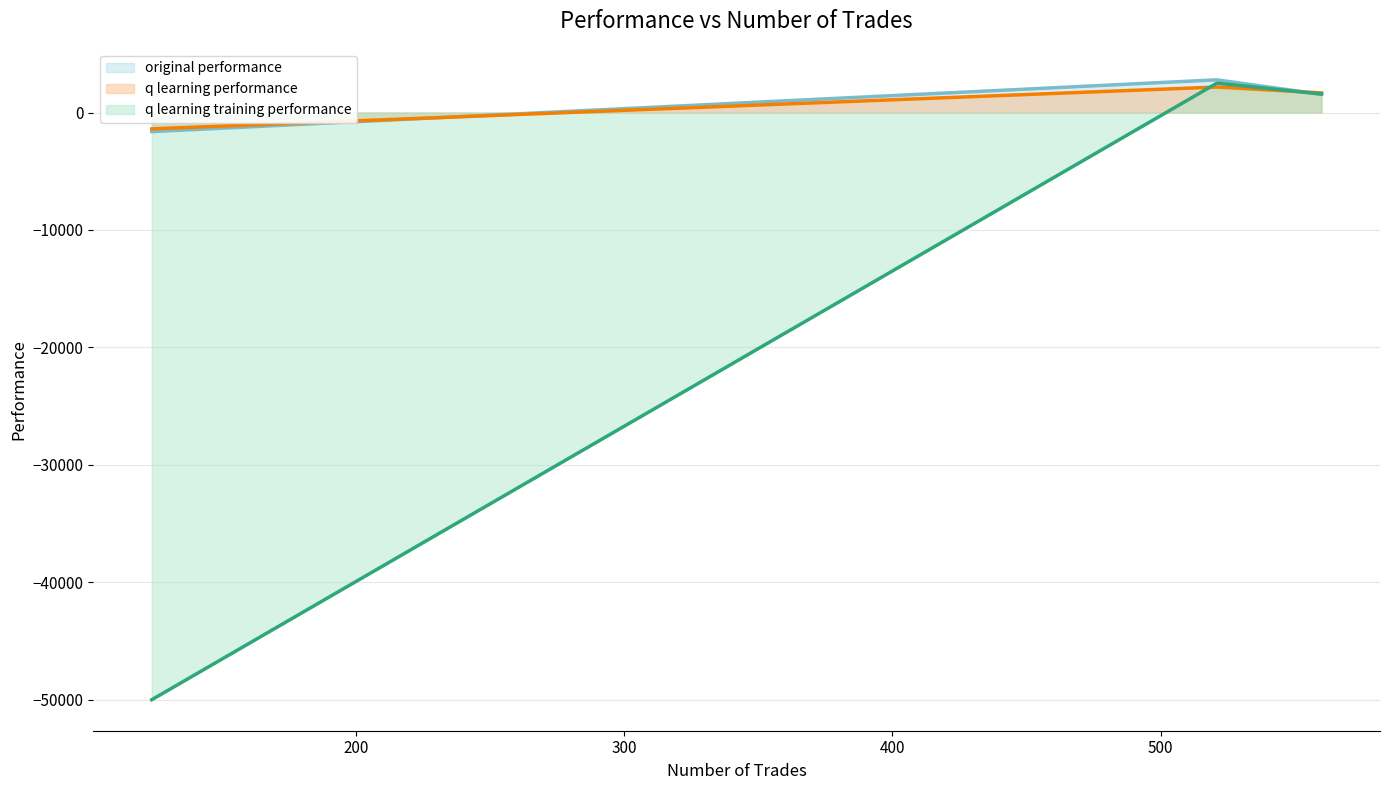

Does the chart display data point markers on the line(s)?

No